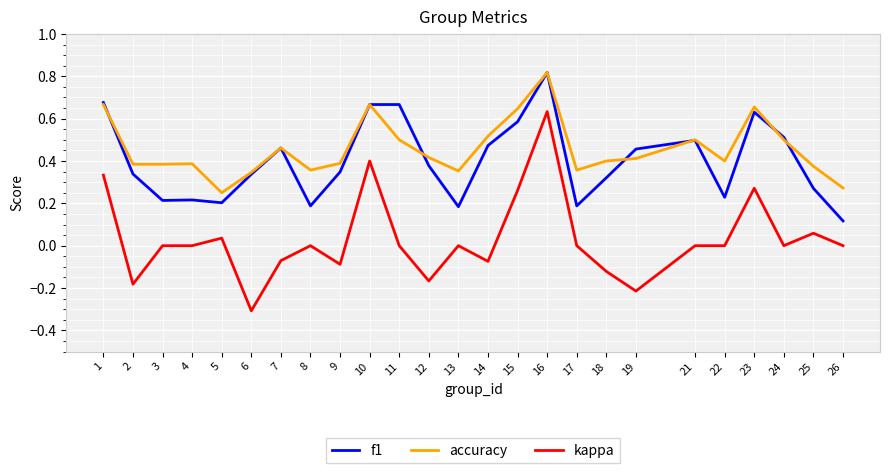

What are all the series names shown in the legend?

f1, accuracy, kappa